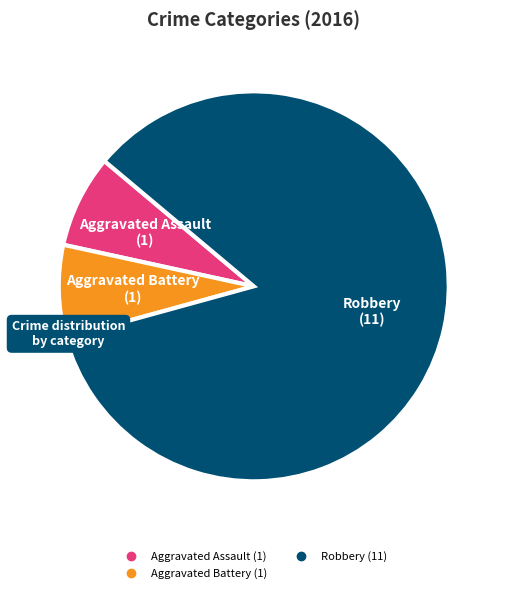

Which category has the biggest portion of the pie?

Robbery